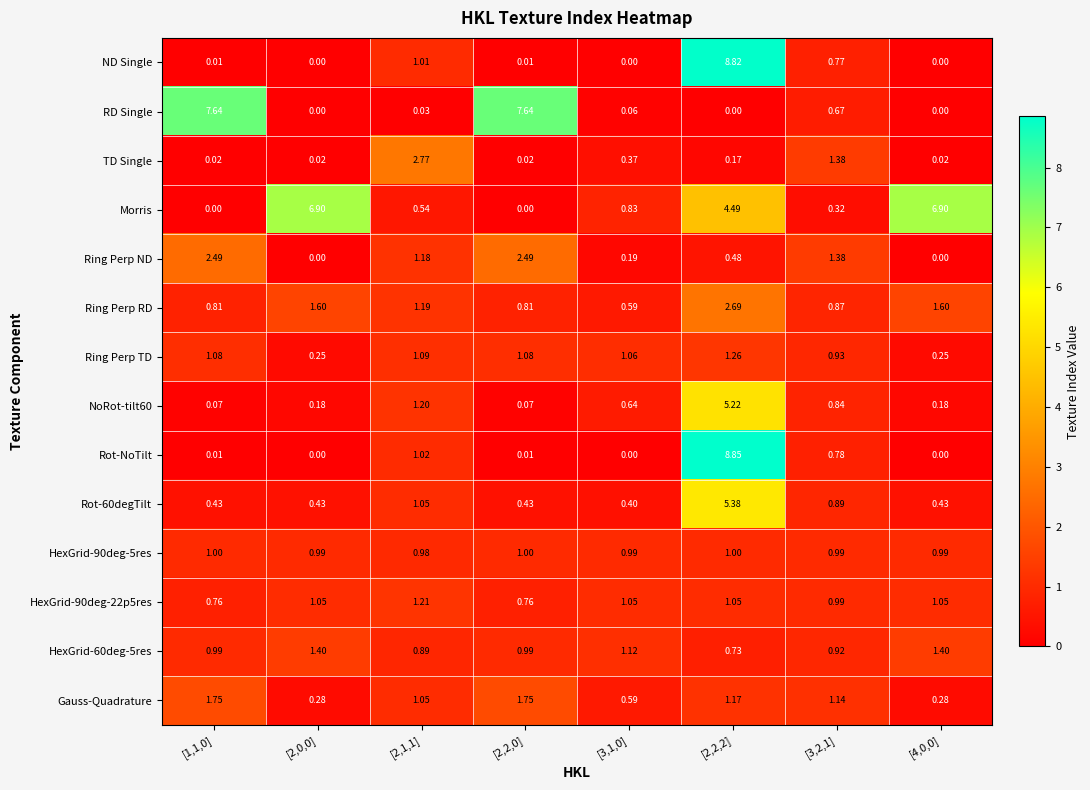

Is the value of Ring Perp RD at [3,1,0] greater than the value of Rot-60degTilt at [2,2,0]?

Yes